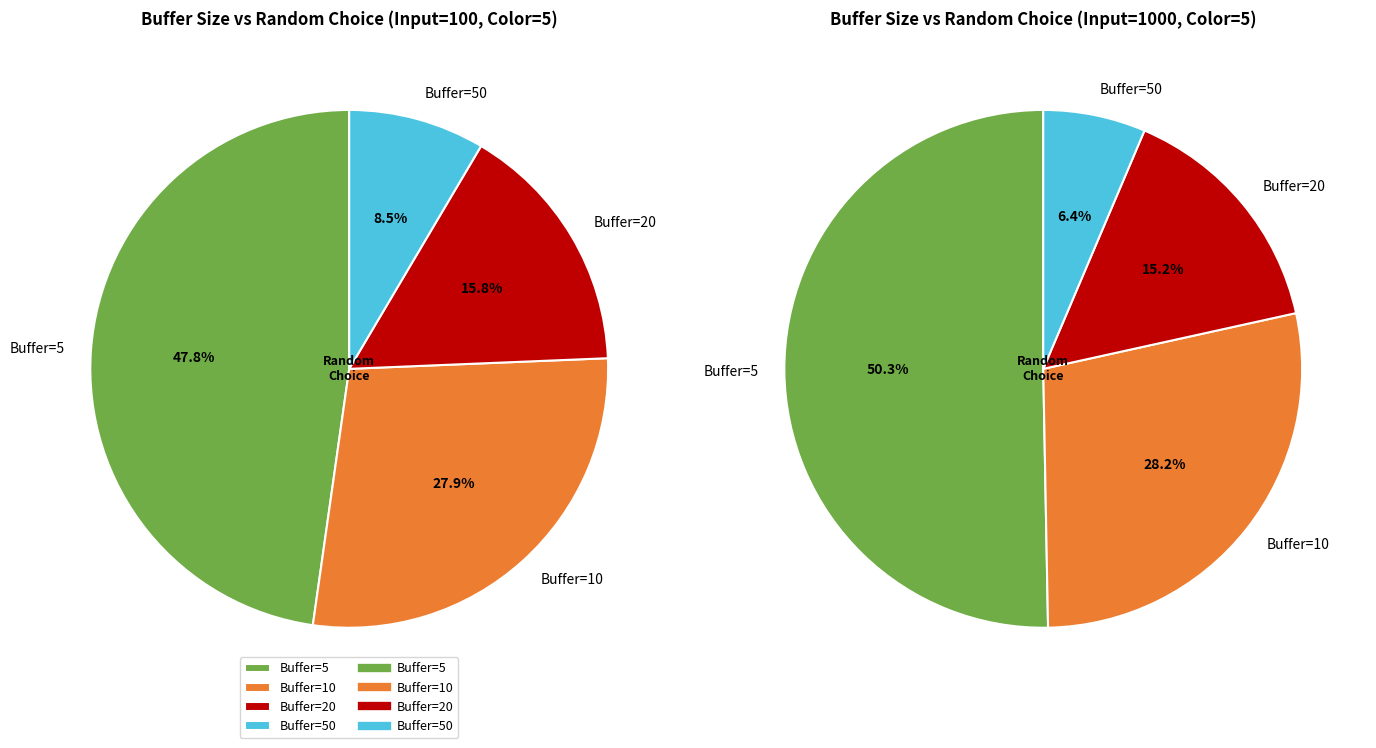

What is the smallest slice in the pie chart?

50